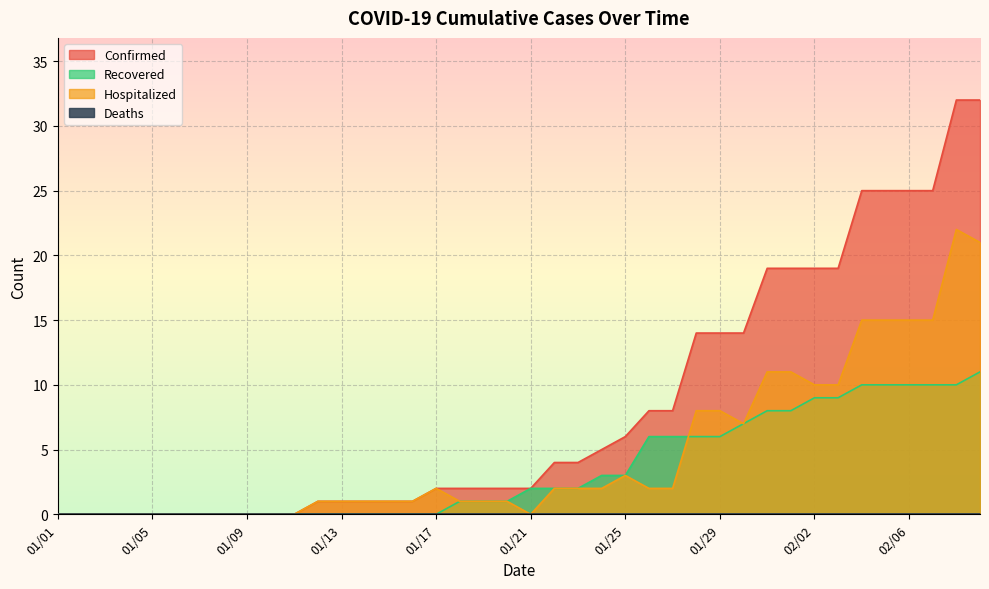

Which series has the widest spread of values?

Confirmed